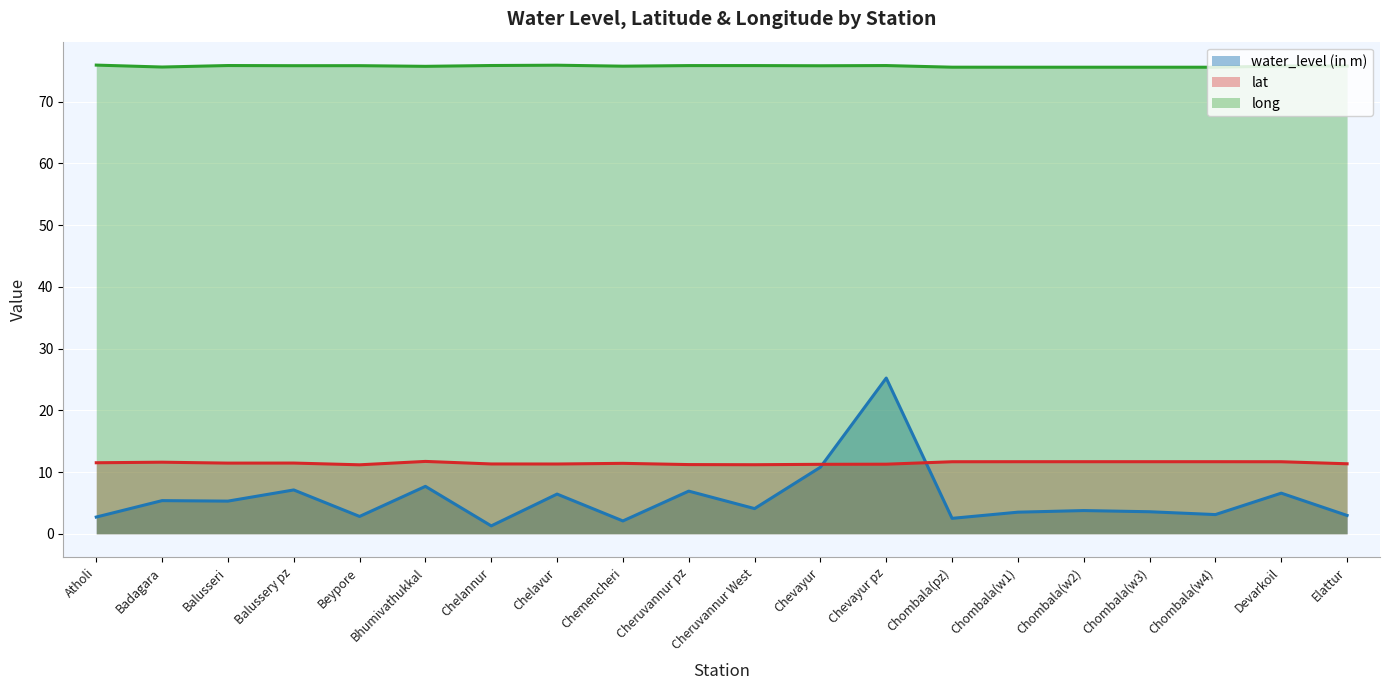

At which category does the chart reach its minimum across all series?

Chelannur